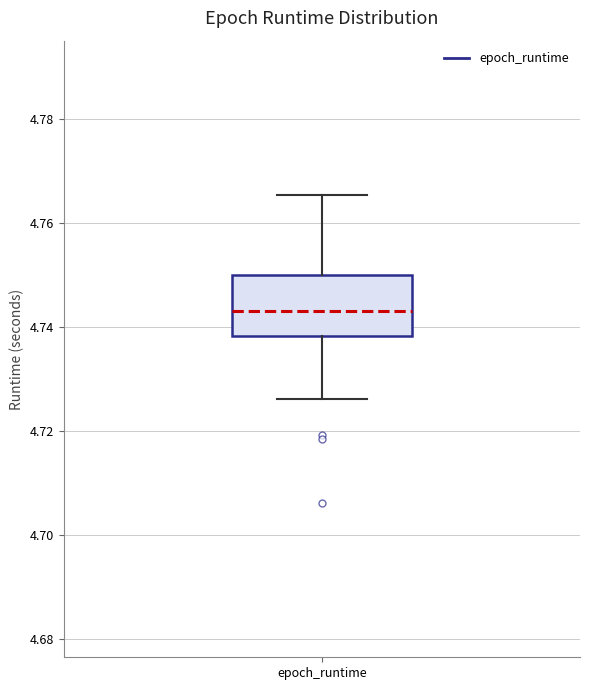

Where does the upper whisker of the box for epoch_runtime end on the y-axis? The values are not printed on the chart, so give them approximately, as read against the axis.

4.766